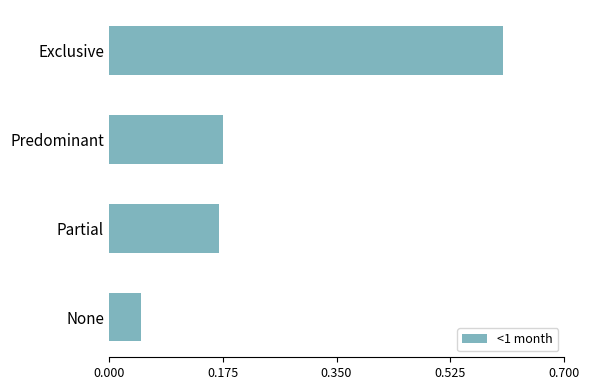

Are the bars horizontal?

Yes